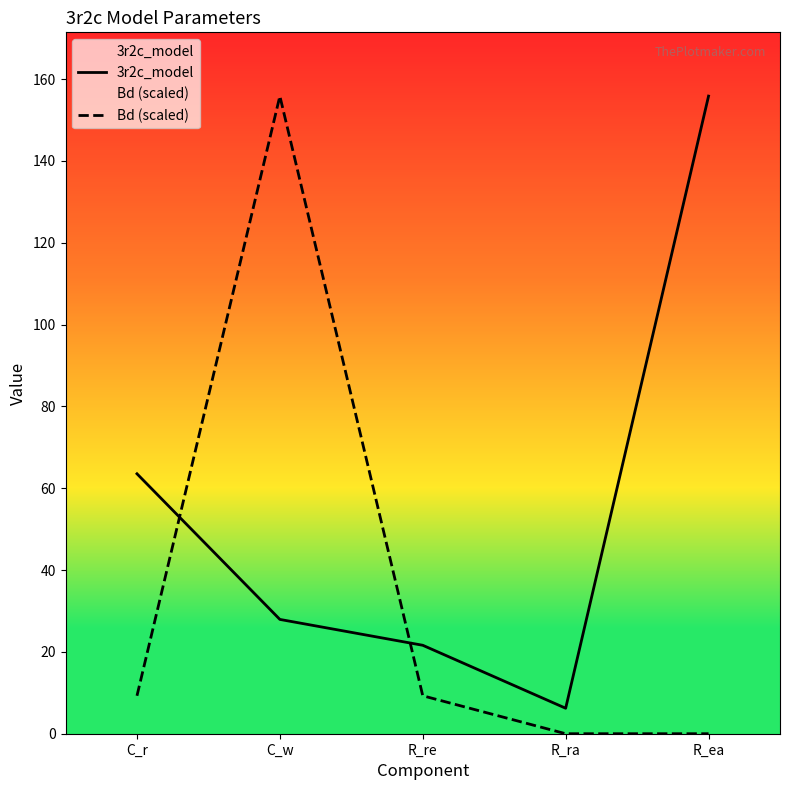

Rank the series by their average value, from lowest to highest.

Bd (scaled), 3r2c_model